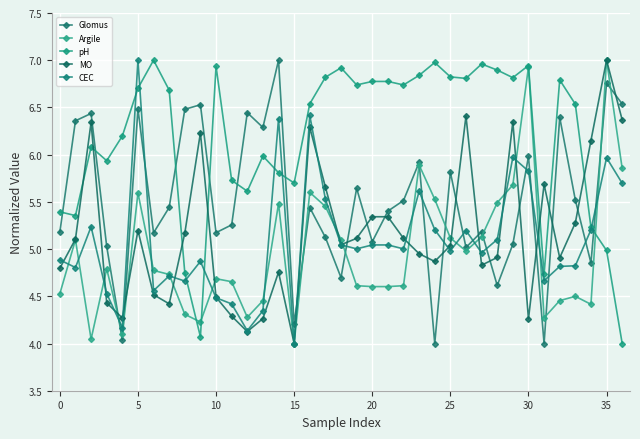

At how many categories does at least one series exceed 4?

37